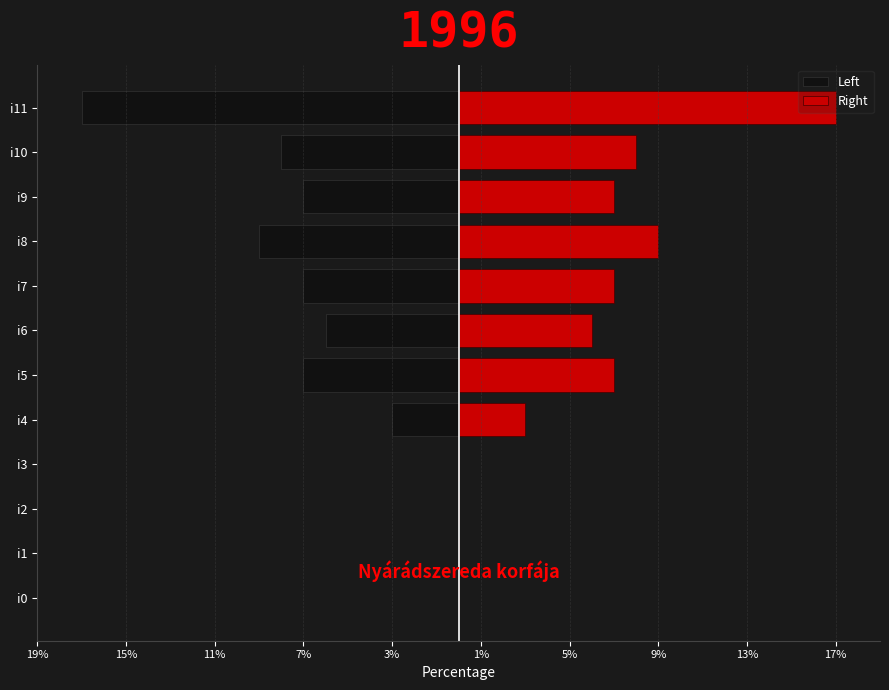

Which series has the largest range (max minus min)?

Left